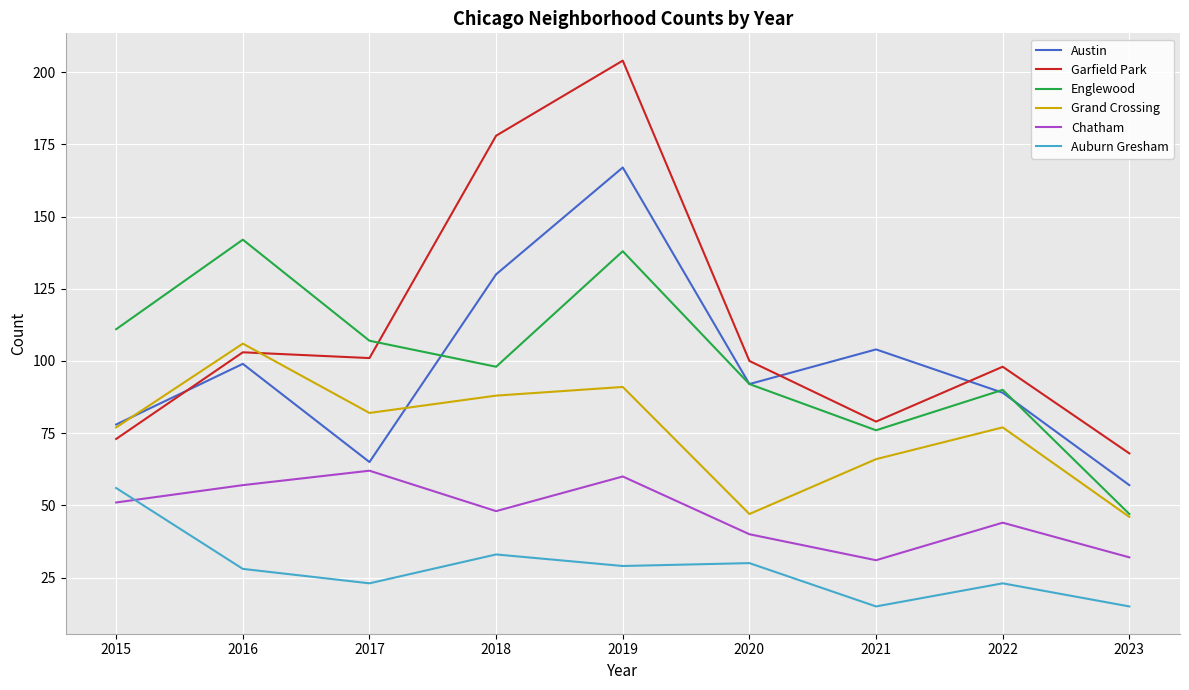

Is it true that Garfield Park equals 336 at 2019?

False